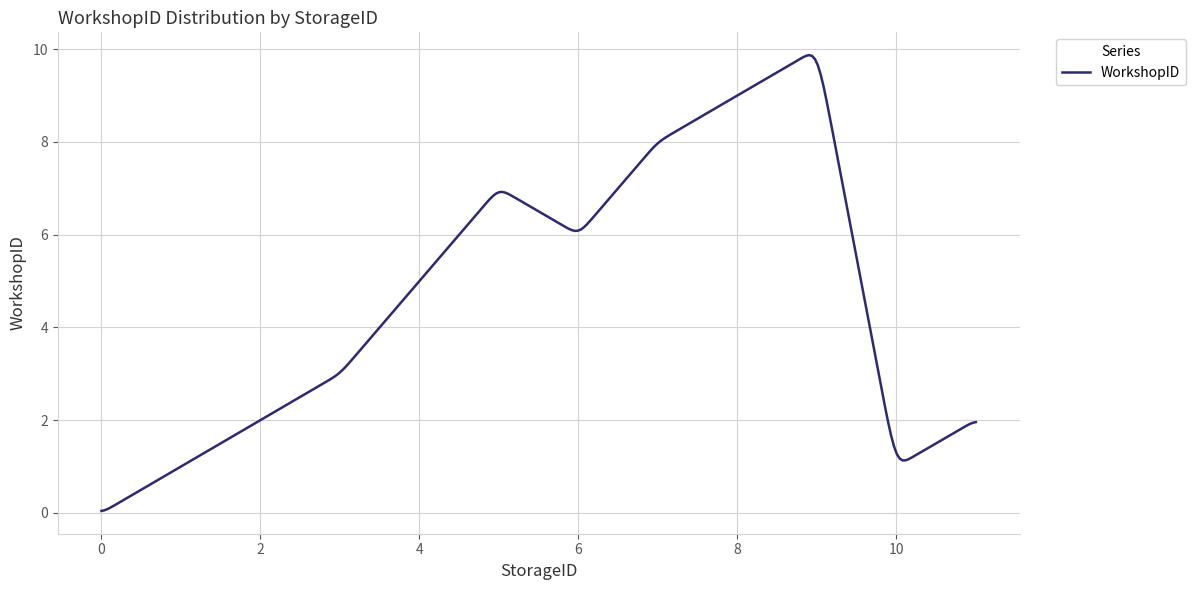

What is the difference between the maximum and minimum values?

9.8